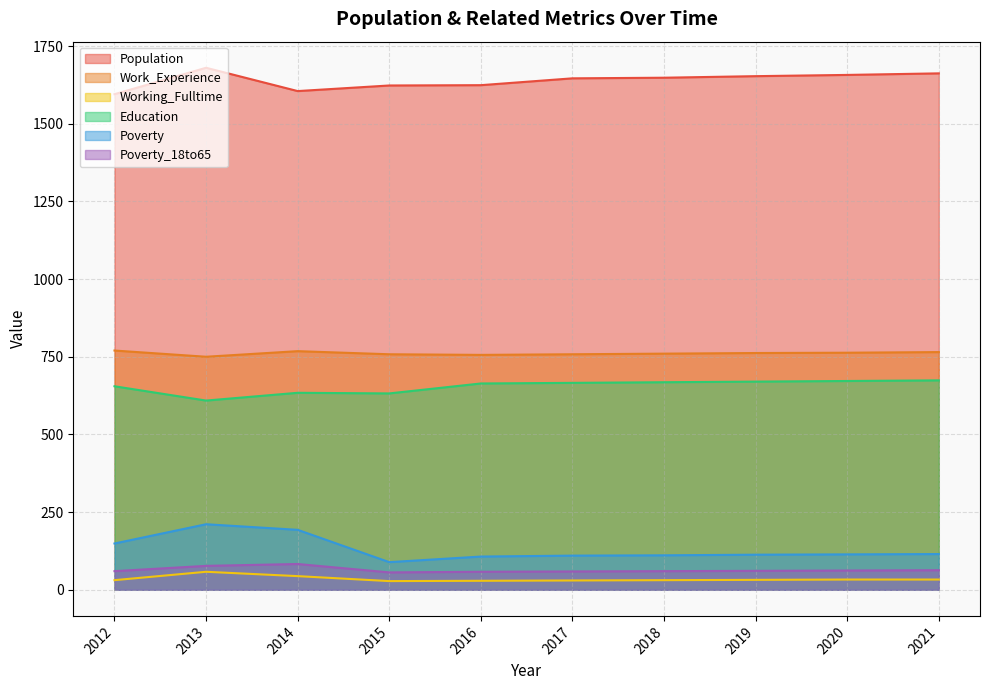

At how many categories does at least one series exceed 722?

10